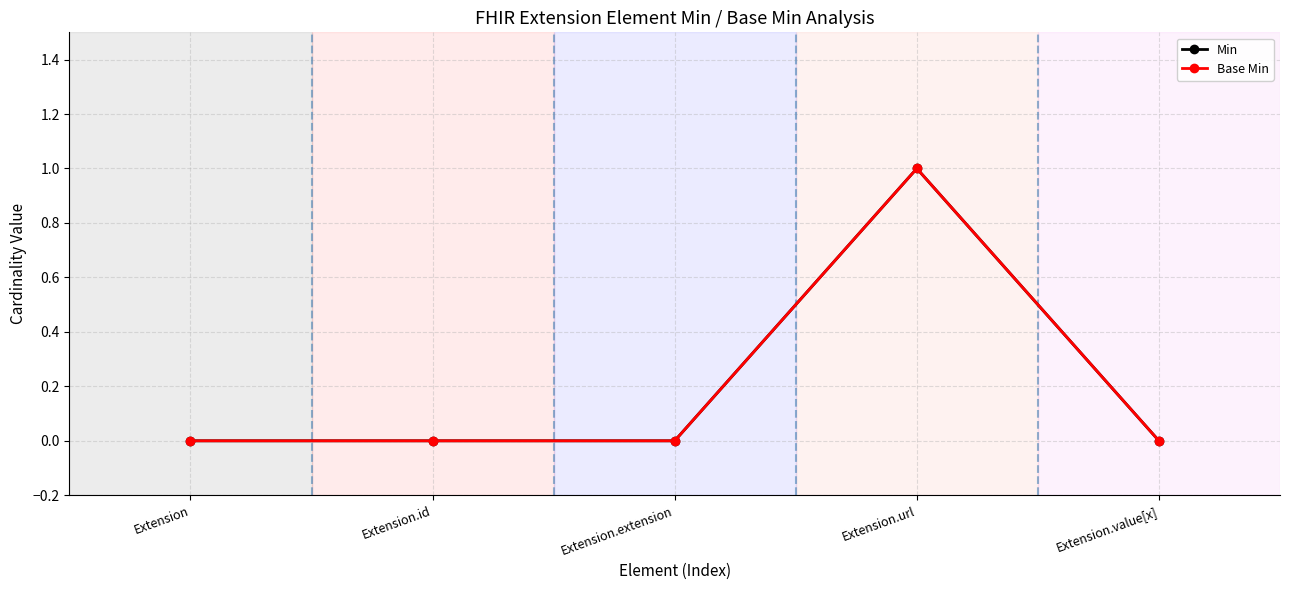

Does the chart have visible grid lines?

Yes